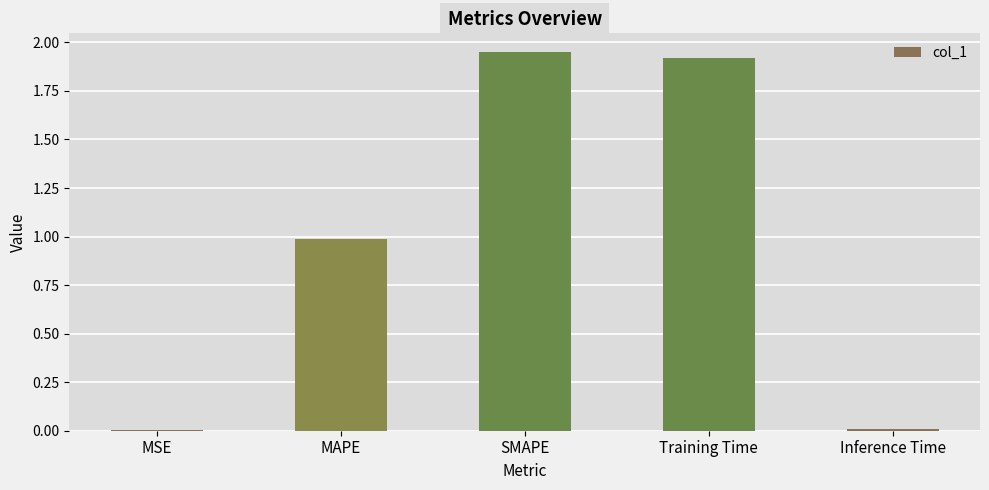

What is the sum of all values?

4.9